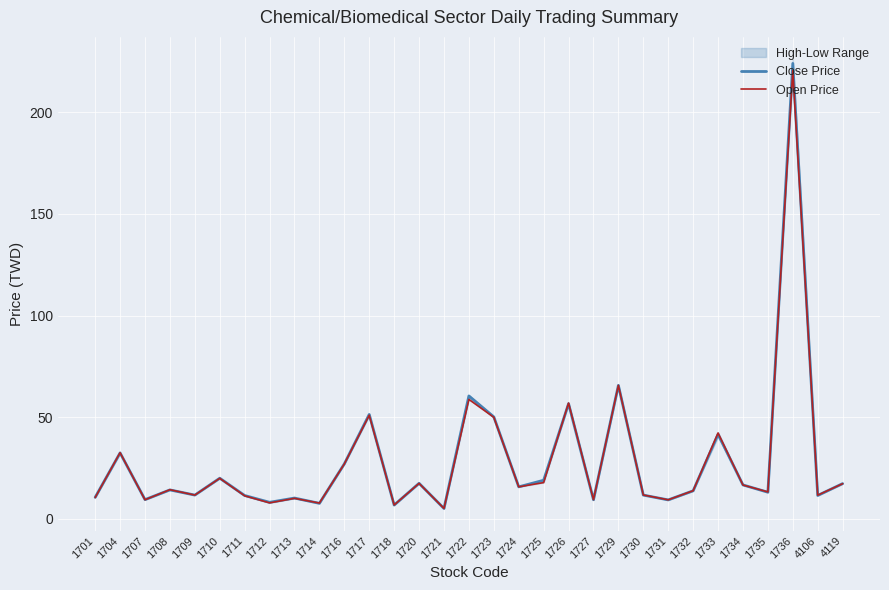

What is the difference between the maximum and minimum values in the Close Price series?

218.8